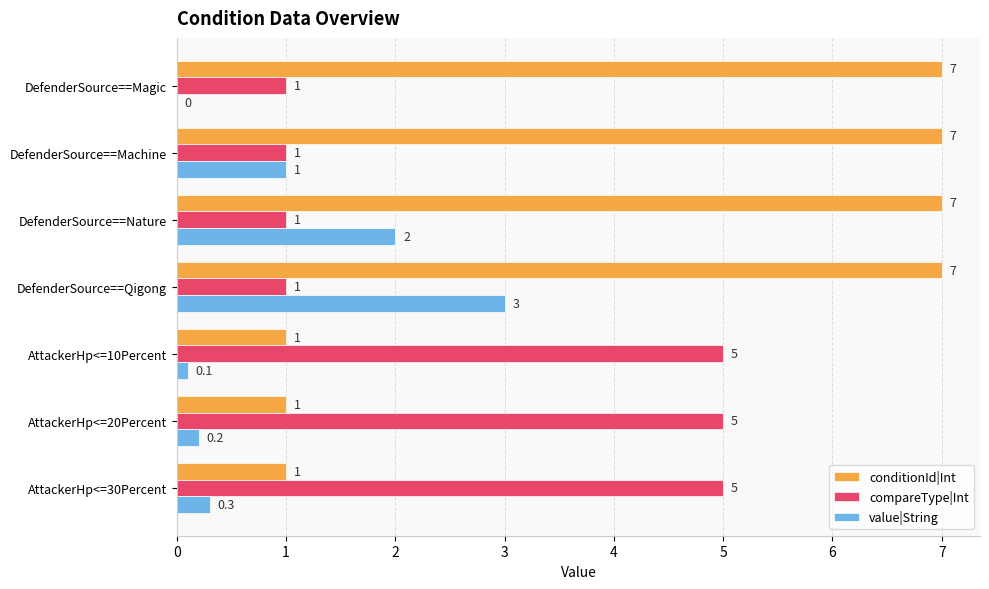

The value of compareType|Int at AttackerHp<=30Percent is 2.0. True or false?

False